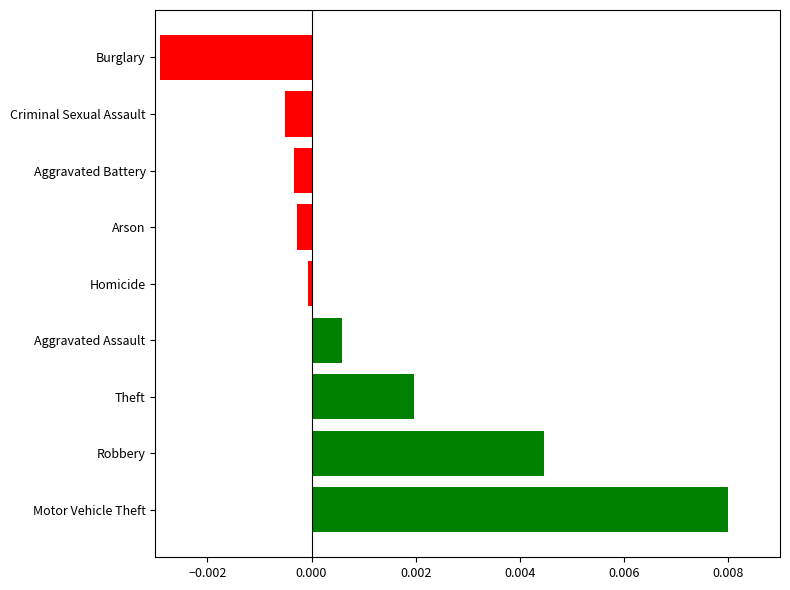

Which category has the lowest value across all series?

Burglary